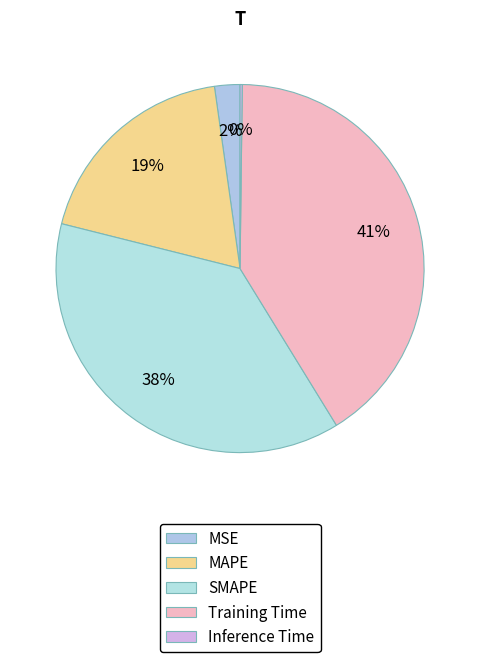

What is the smallest slice in the pie chart?

Inference Time